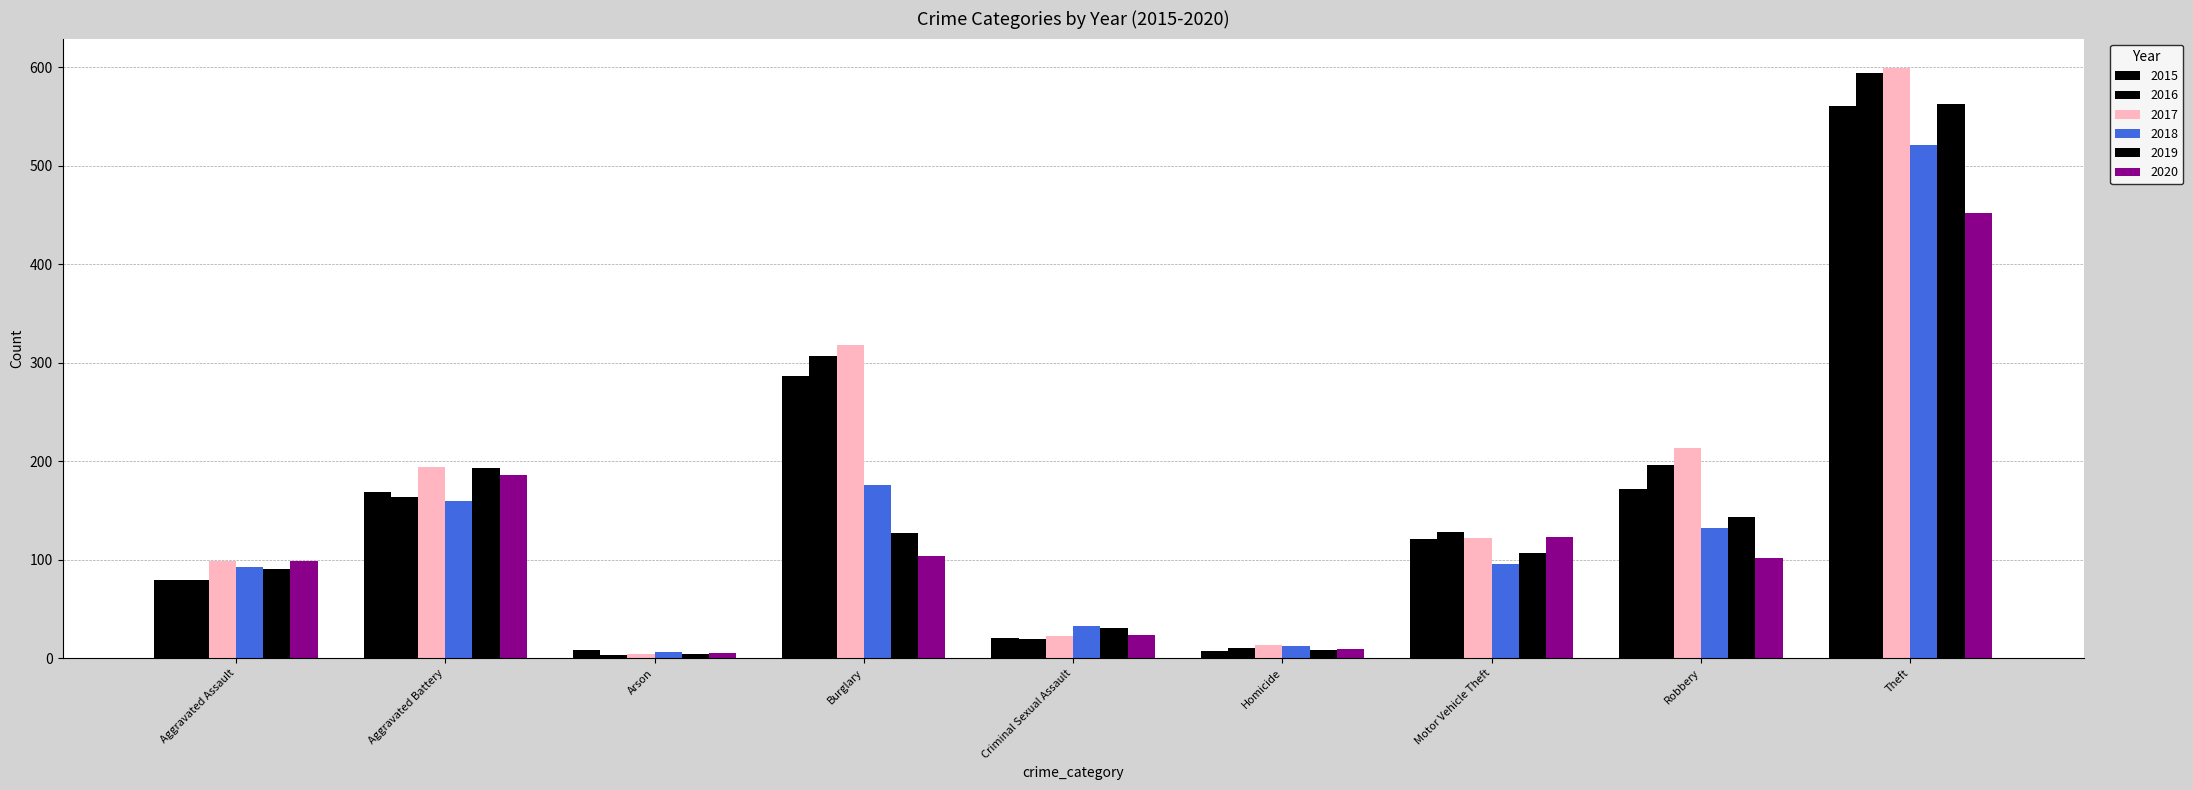

How many bars are there in each group?

6